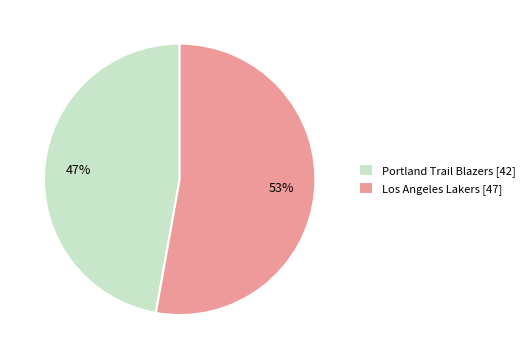

Rank the categories by value from highest to lowest.

Los Angeles Lakers [47], Portland Trail Blazers [42]